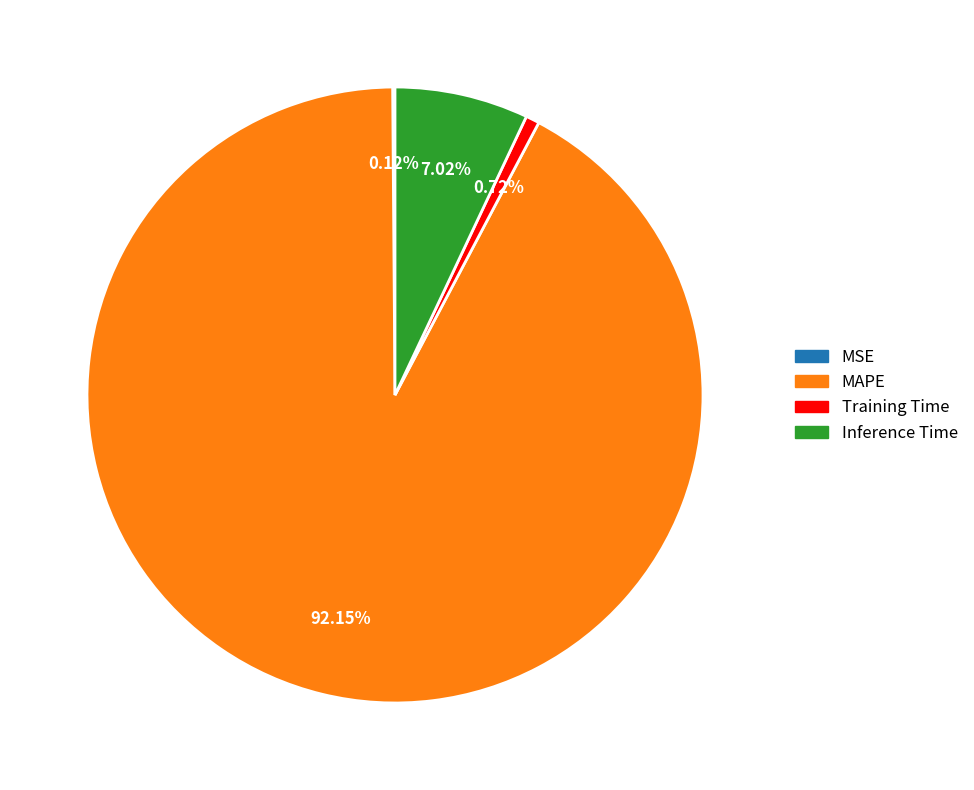

Is it true that Training Time is 11% of the pie?

False